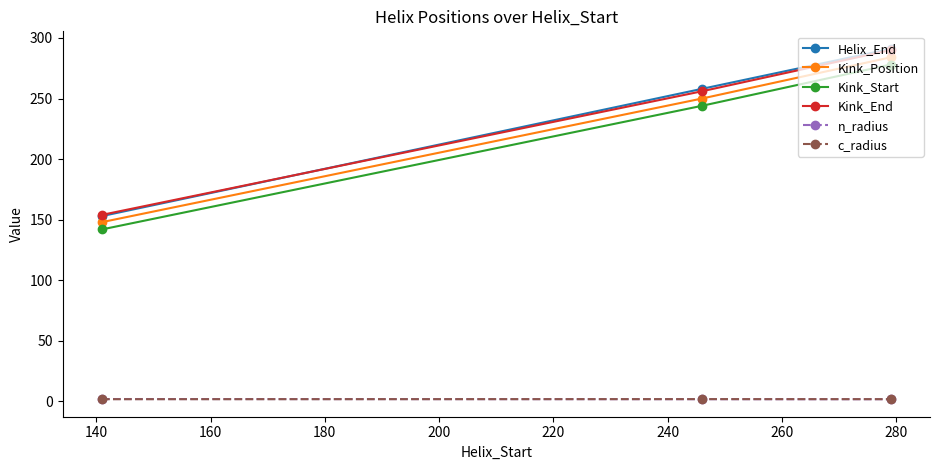

How many data points in Kink_End are less than 256?

1